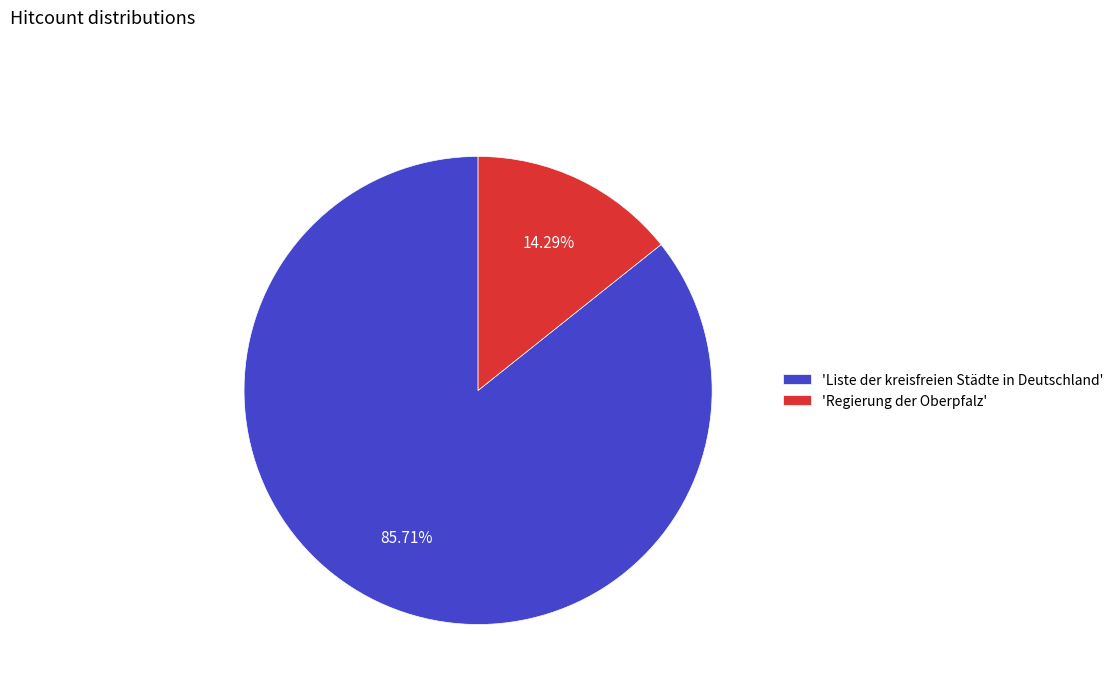

Which slice represents more than half of the pie?

'Liste der kreisfreien Städte in Deutschland'